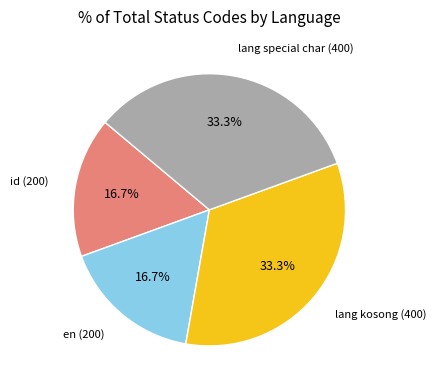

Is it true that lang special char (400) is 33% of the pie?

True